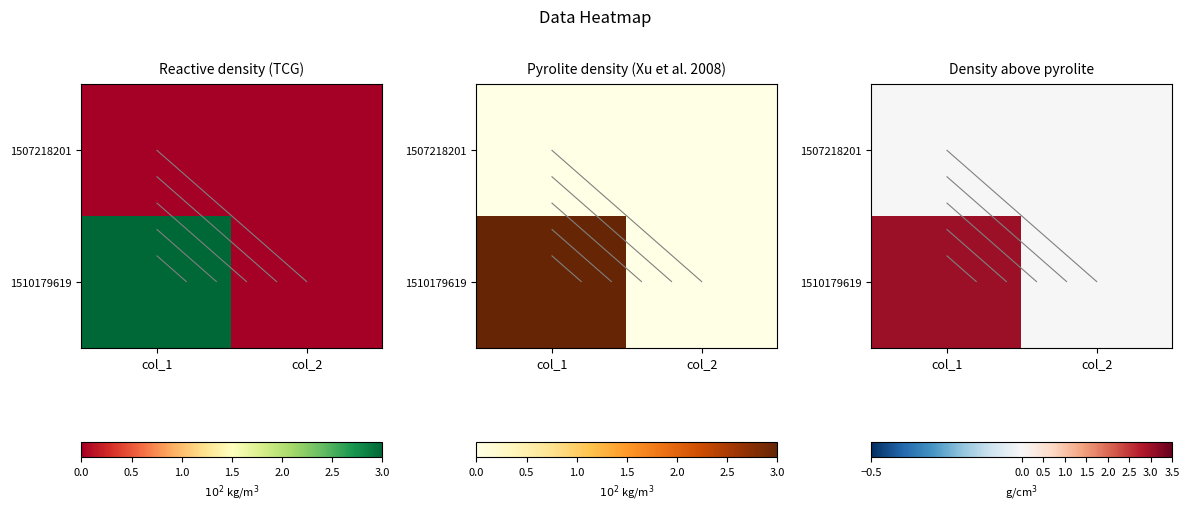

Rank the series by their average value, from highest to lowest.

1510179619, 1507218201